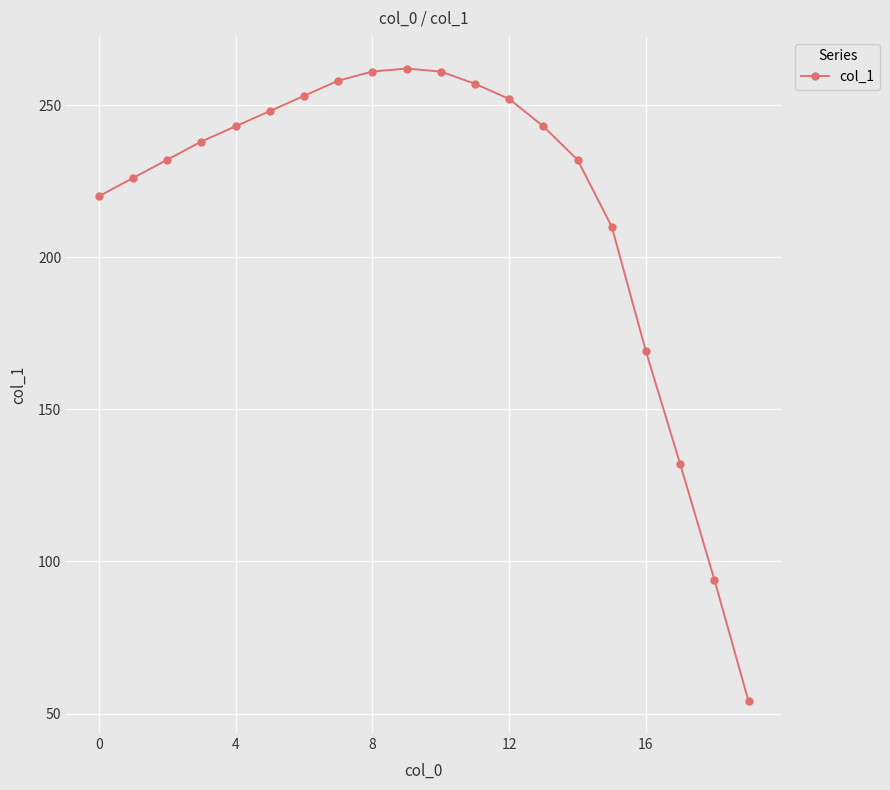

What is the maximum value shown in the chart?

262